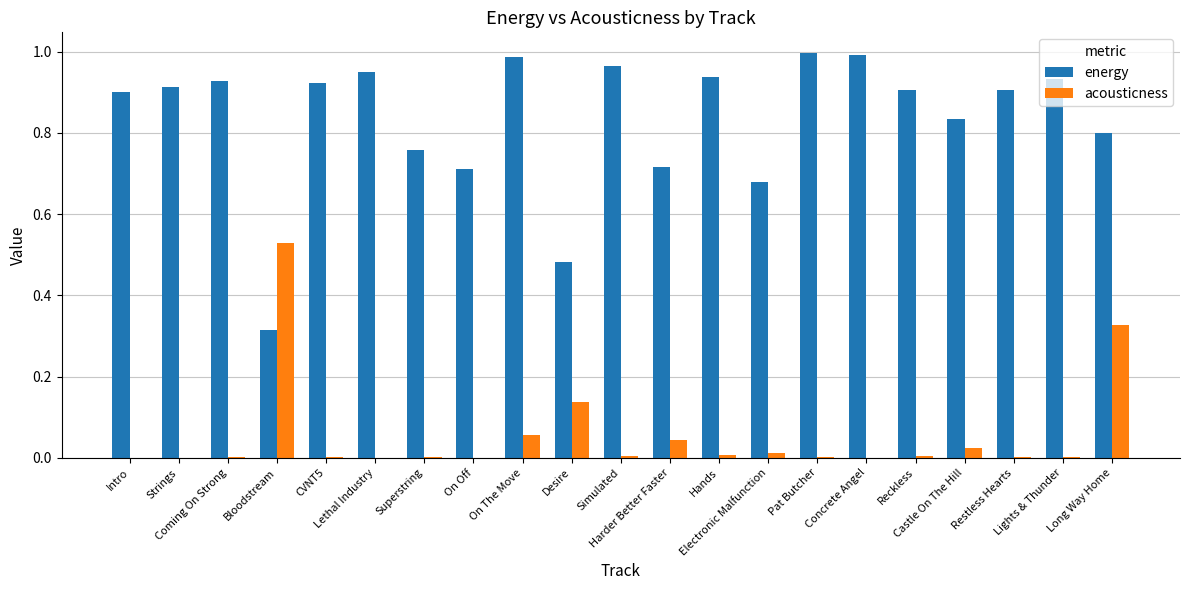

What is the sum of all acousticness values?

1.2